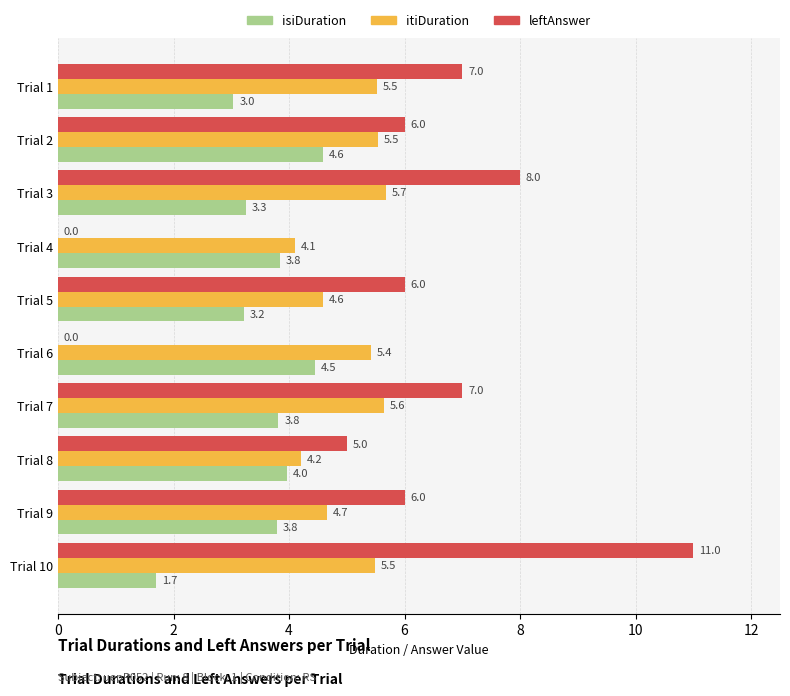

What is the highest value of the isiDuration series?

4.6